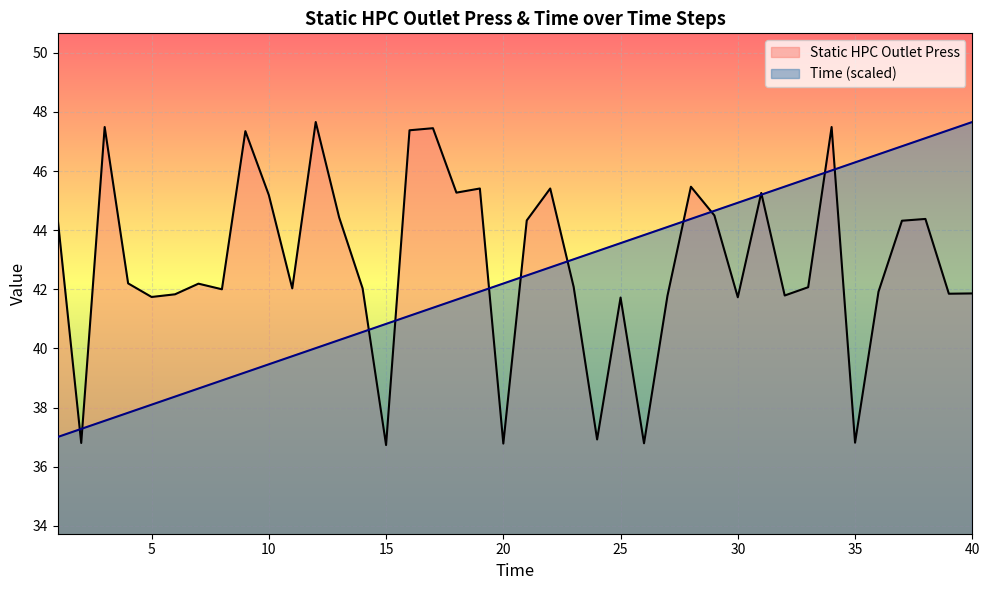

List the series in order of their overall mean, highest first.

Static HPC Outlet Press, Time (scaled)